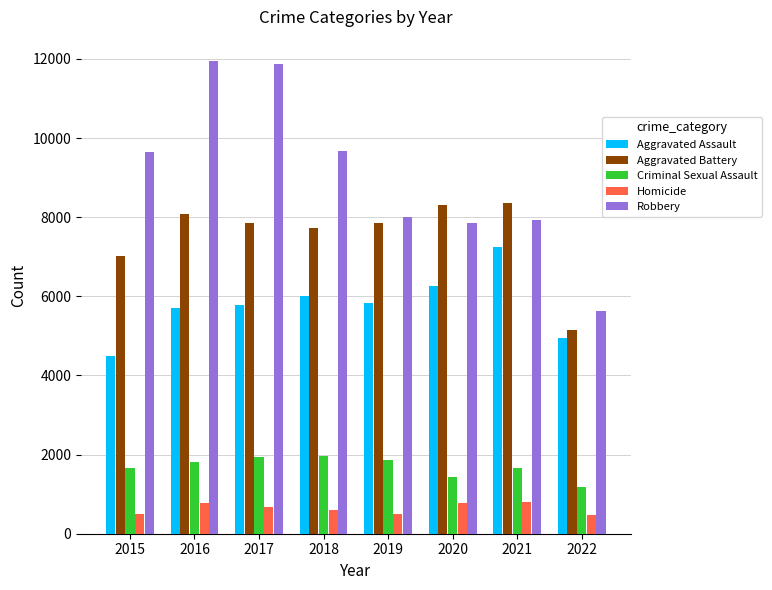

At 2016, list the series in order from smallest to largest.

Homicide, Criminal Sexual Assault, Aggravated Assault, Aggravated Battery, Robbery